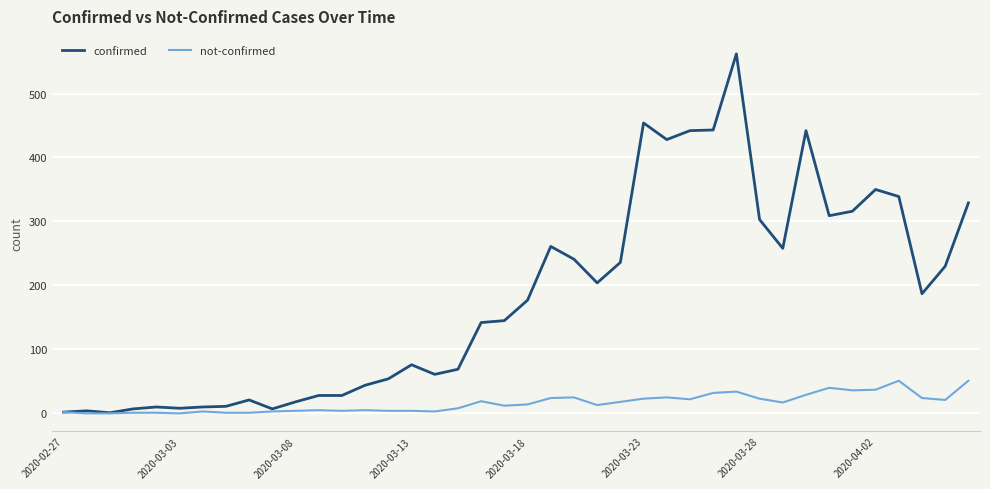

Which series has the largest range (max minus min)?

confirmed